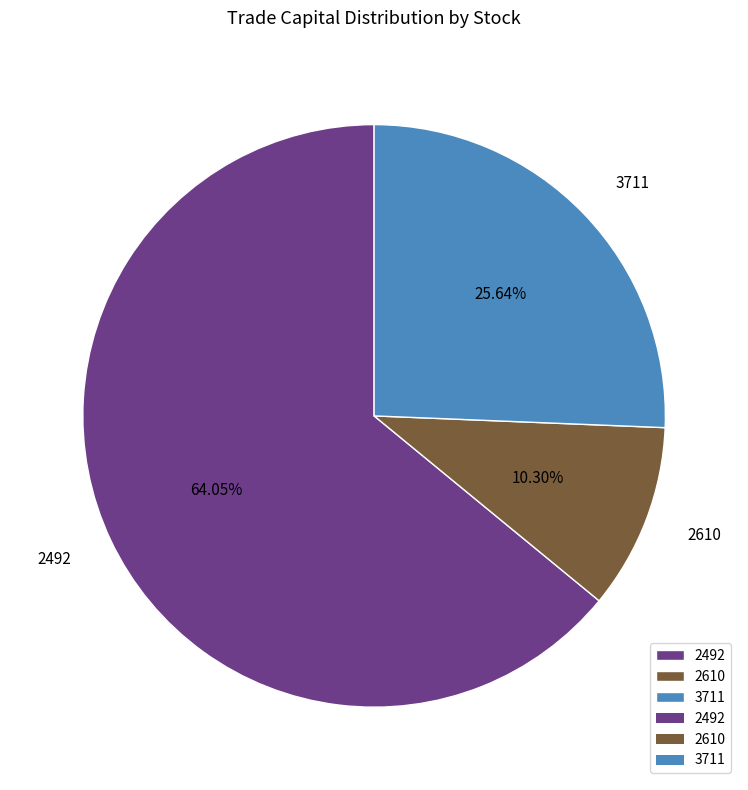

Is 2492 the majority of the pie?

Yes